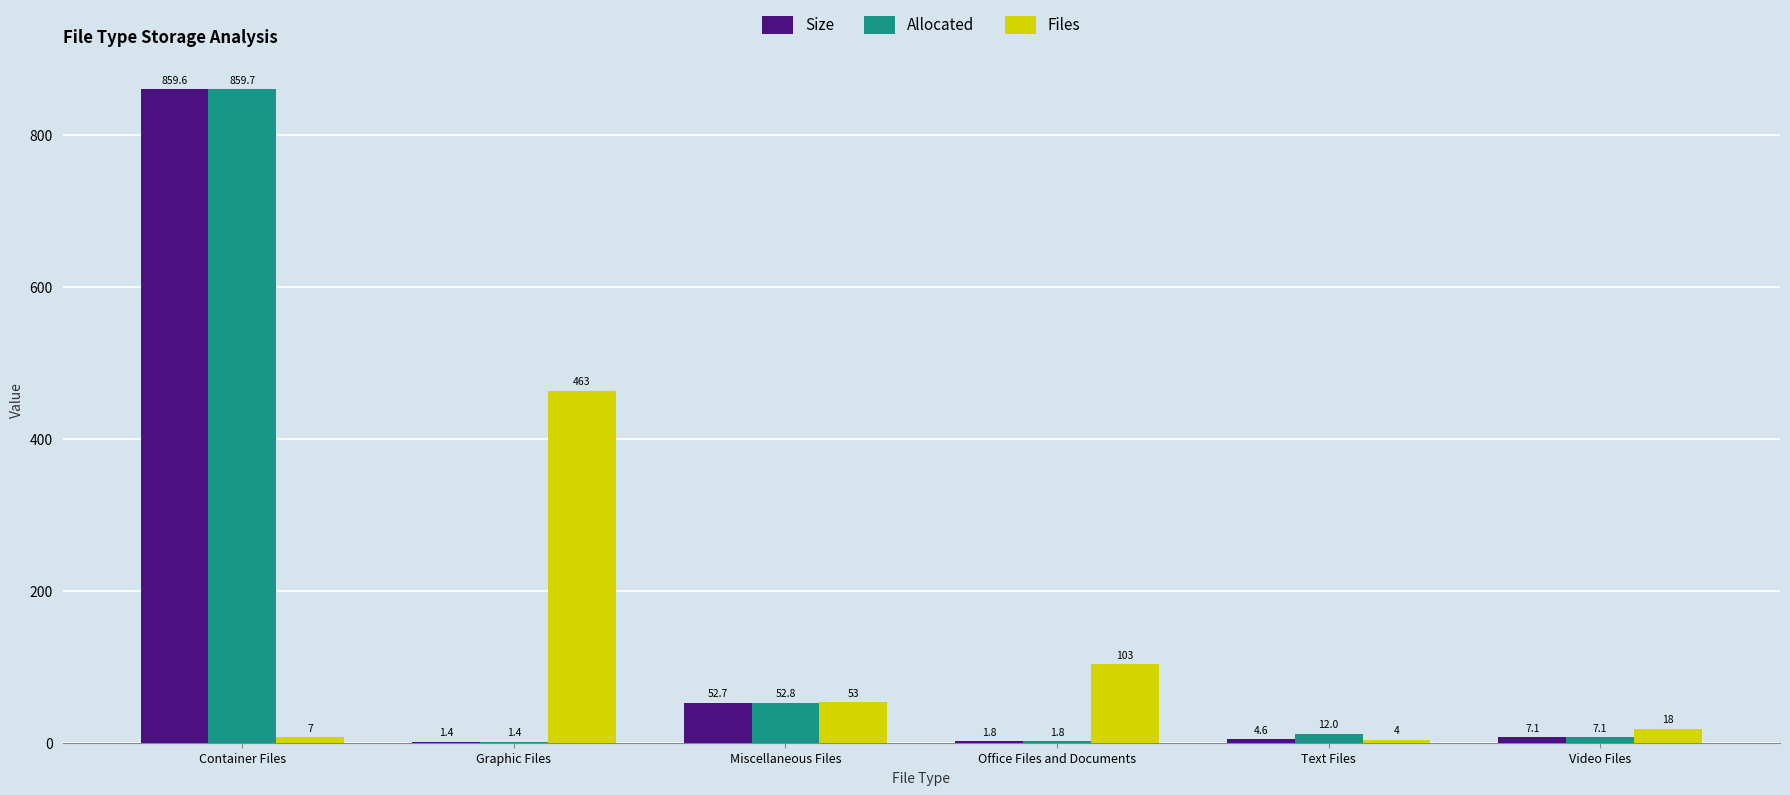

Reading left to right, transcribe all the data shown in this chart.

Size: 859.6	1.4	52.7	1.8	4.6	7.1
Allocated: 859.7	1.4	52.8	1.8	12.0	7.1
Files: 7.0	463.0	53.0	103.0	4.0	18.0